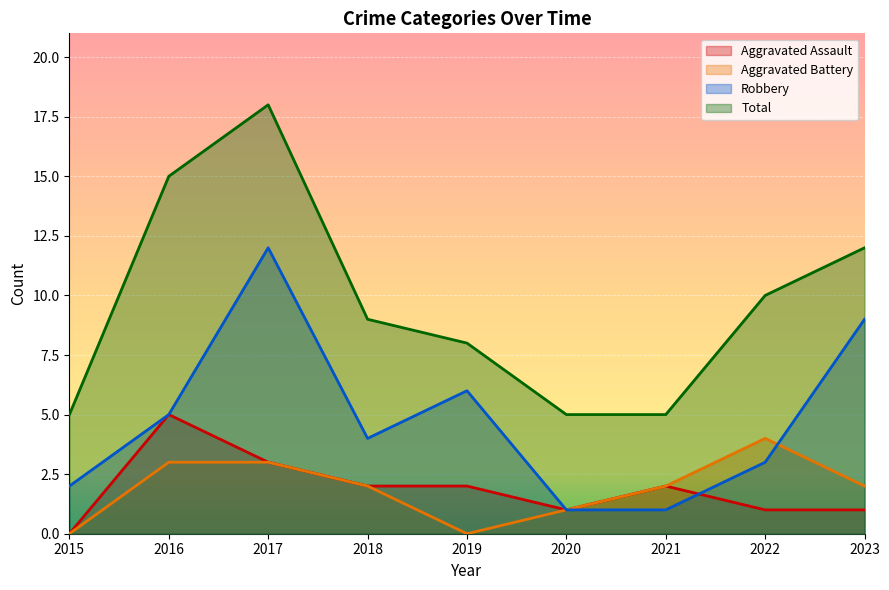

The Robbery series shows 3 at 2022. True or false?

True